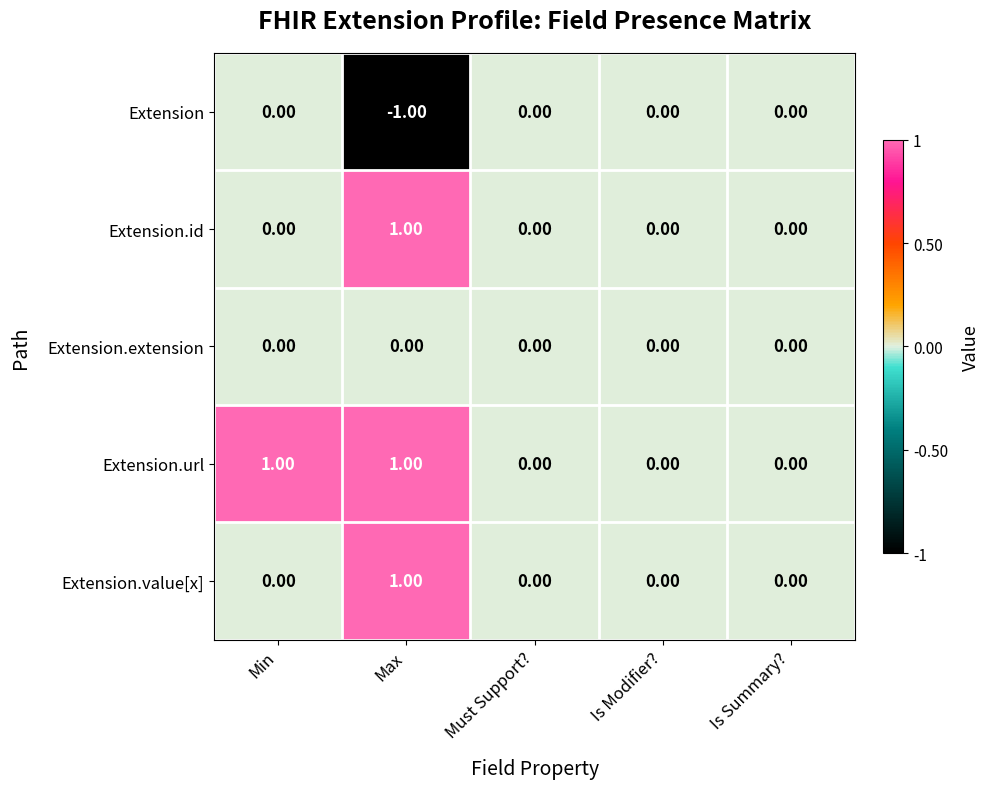

At which label does Extension reach its minimum?

Max